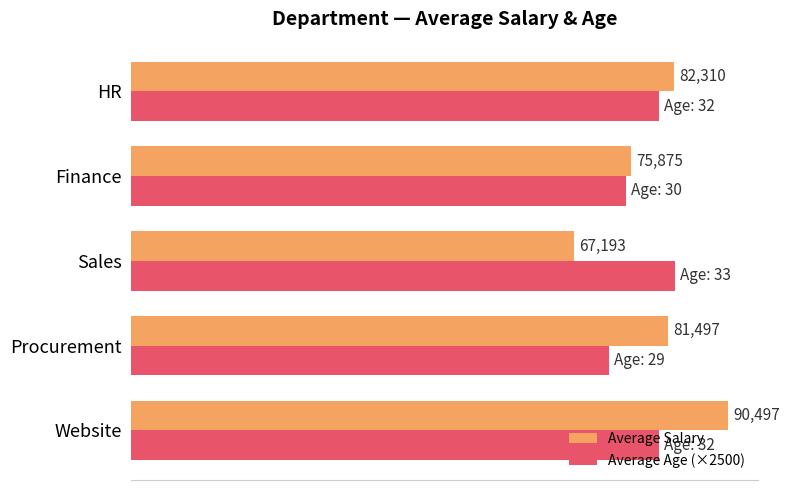

Is the value of Average Salary at HR greater than the value of Average Age (×2500) at Website?

Yes